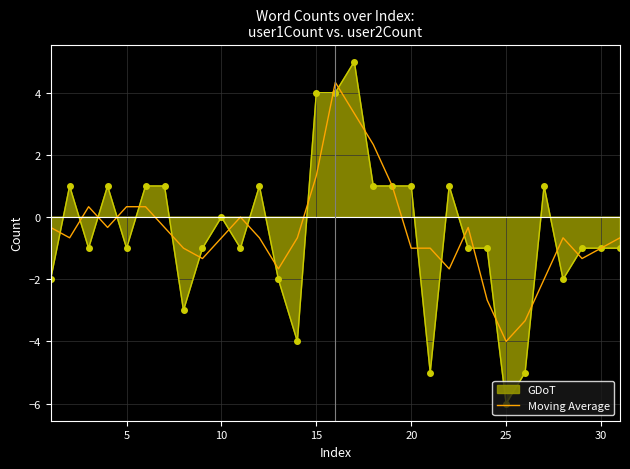

What is the difference between the maximum and minimum values?

8.3